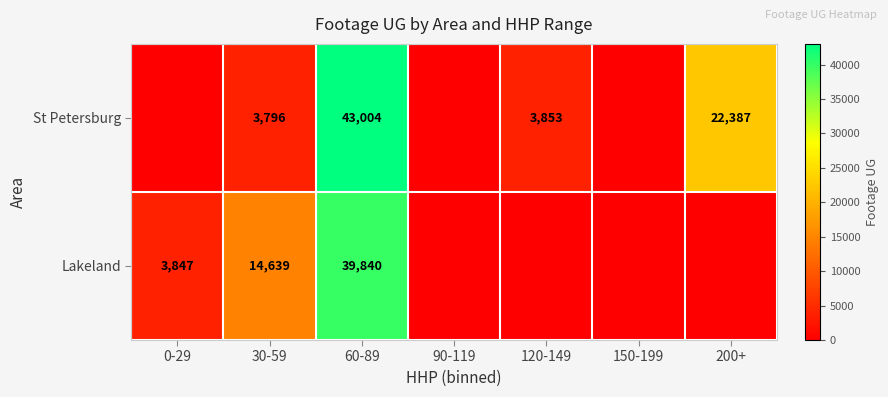

What is the spread (max minus min) of values at 30-59?

10843